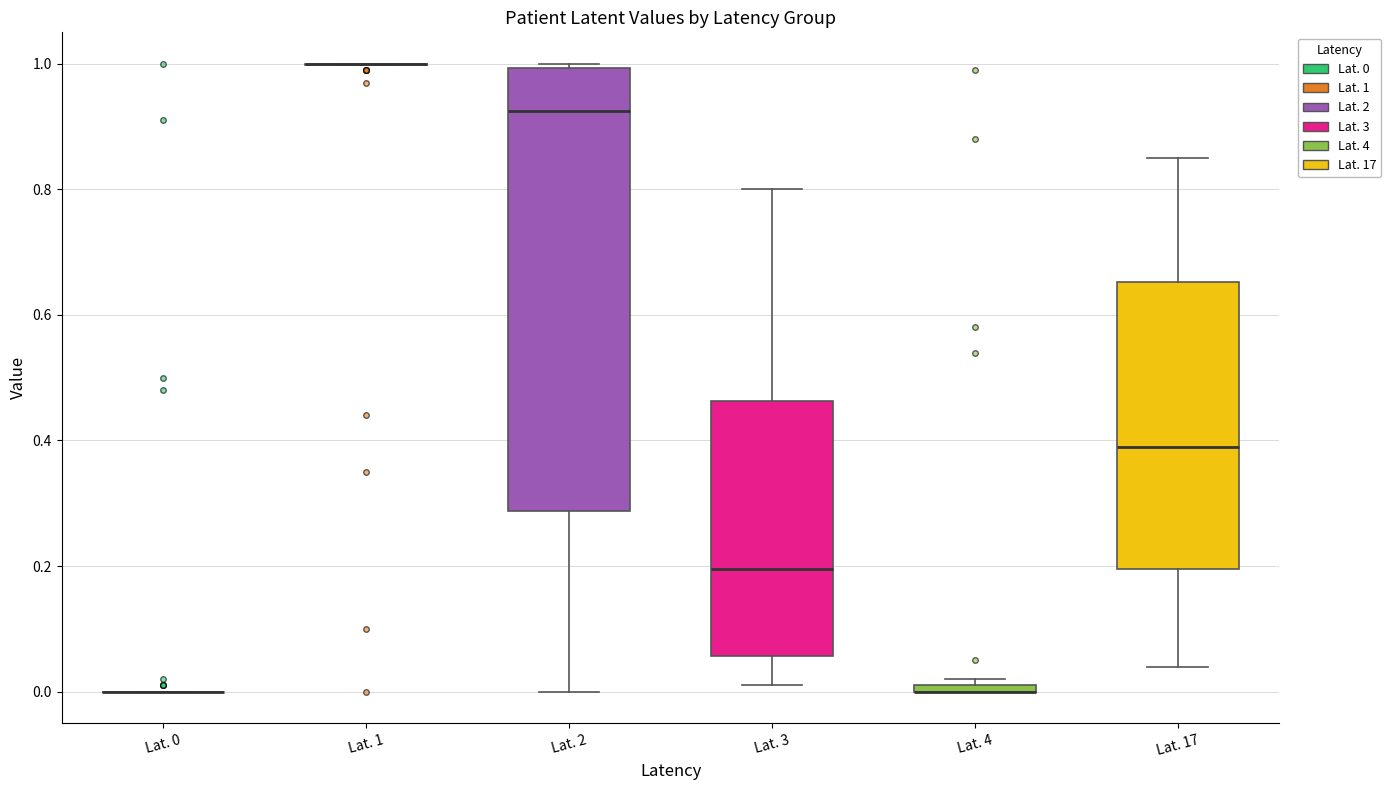

Where does the upper whisker of the box for Lat. 3 end on the y-axis? The values are not printed on the chart, so give them approximately, as read against the axis.

0.80